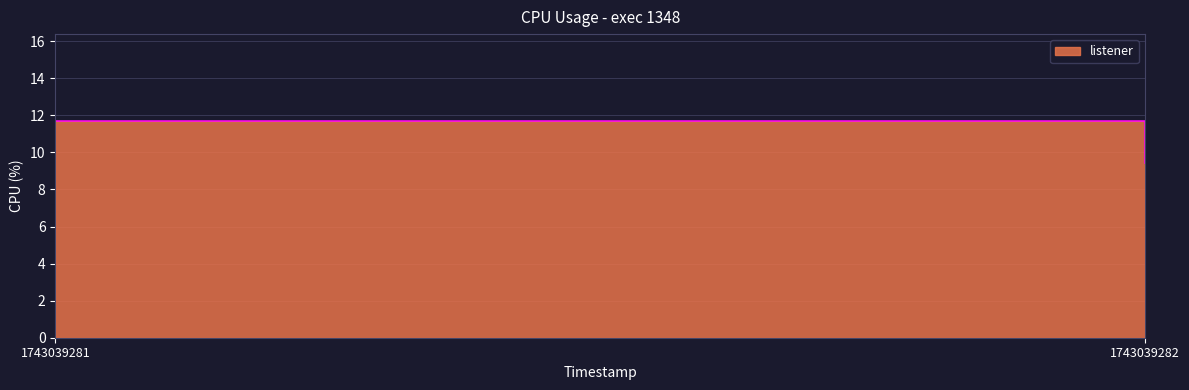

Which has a higher value, 1743039282 or 1743039281?

1743039281